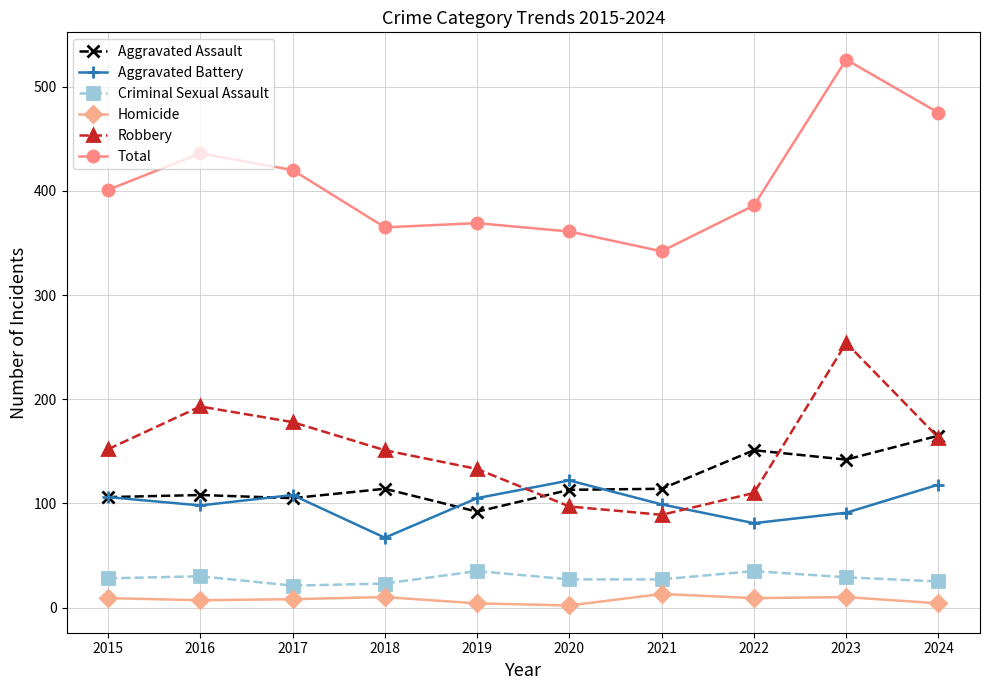

List the series in order of their peak value, highest first.

Total, Robbery, Aggravated Assault, Aggravated Battery, Criminal Sexual Assault, Homicide